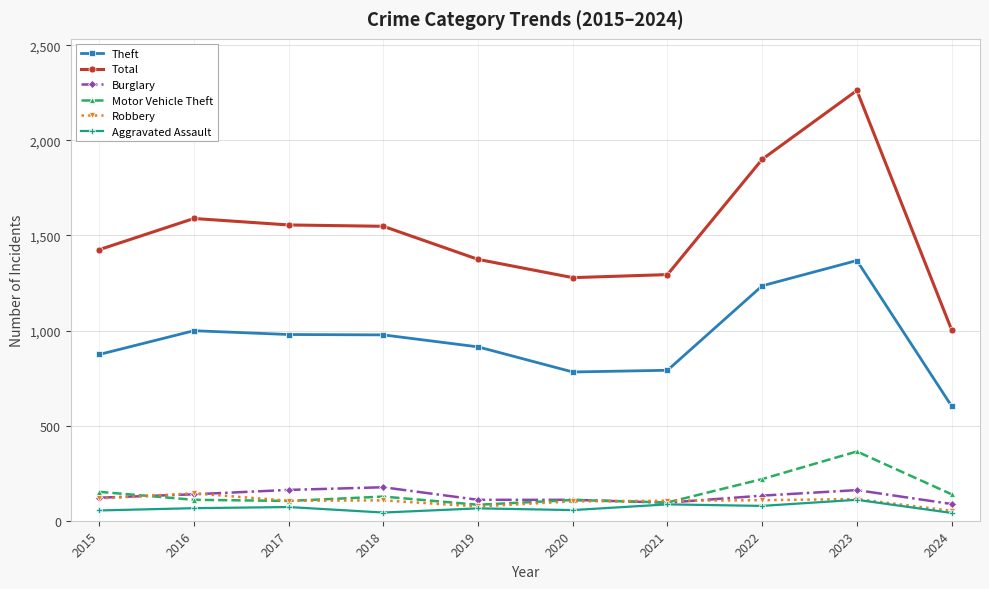

At how many categories does at least one series exceed 1087?

9